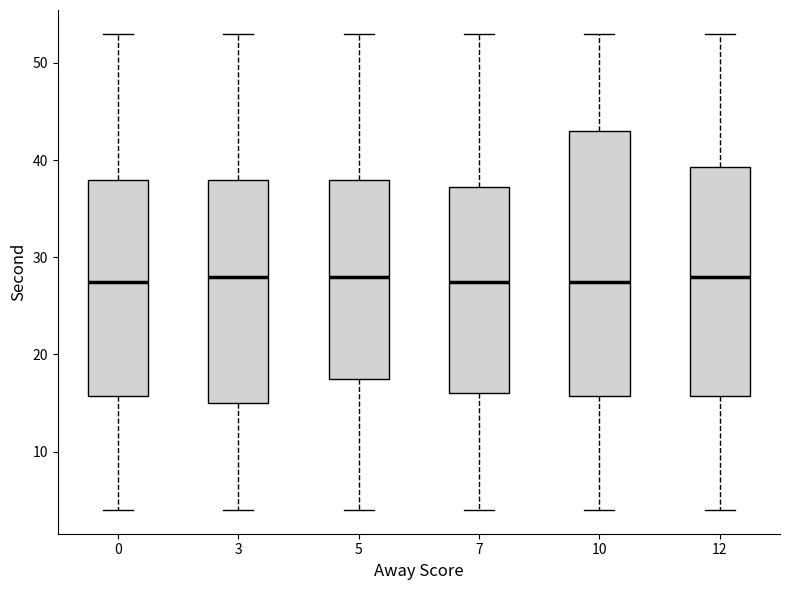

Reading left to right, read every box against the y-axis: the position of its median line, the range the box covers, and the ends of its whiskers. The values are not printed on the chart, so give them approximately, as read against the axis.

0: median 28, box 16 to 38, whiskers 4 to 53
3: median 28, box 15 to 38, whiskers 4 to 53
5: median 28, box 18 to 38, whiskers 4 to 53
7: median 28, box 16 to 37, whiskers 4 to 53
10: median 28, box 16 to 43, whiskers 4 to 53
12: median 28, box 16 to 39, whiskers 4 to 53